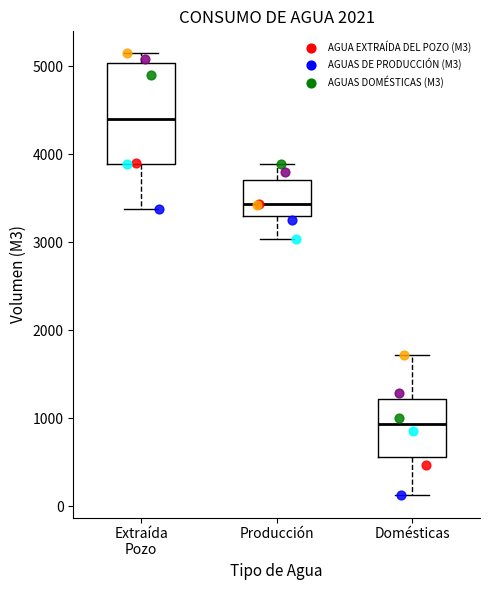

Which box has the highest median line?

Extraída Pozo